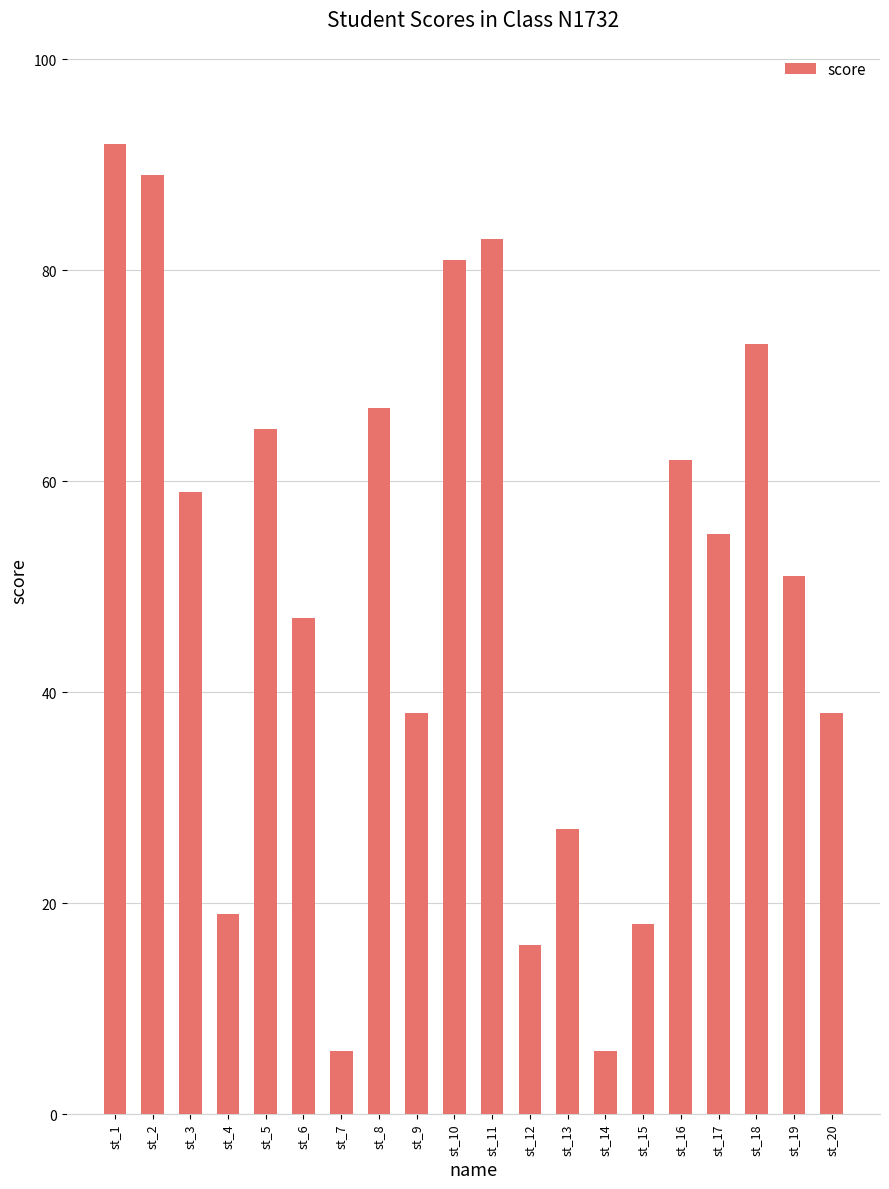

What is the difference between the values at st_12 and st_1?

76